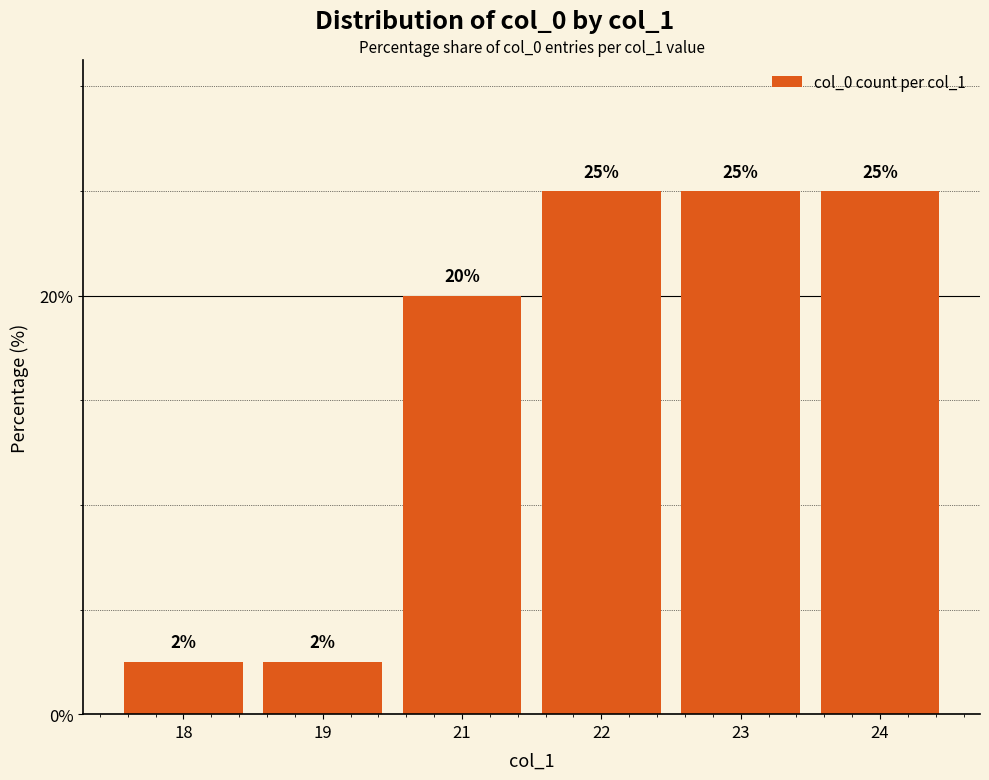

What is the difference between the values at 19 and 23?

22.5